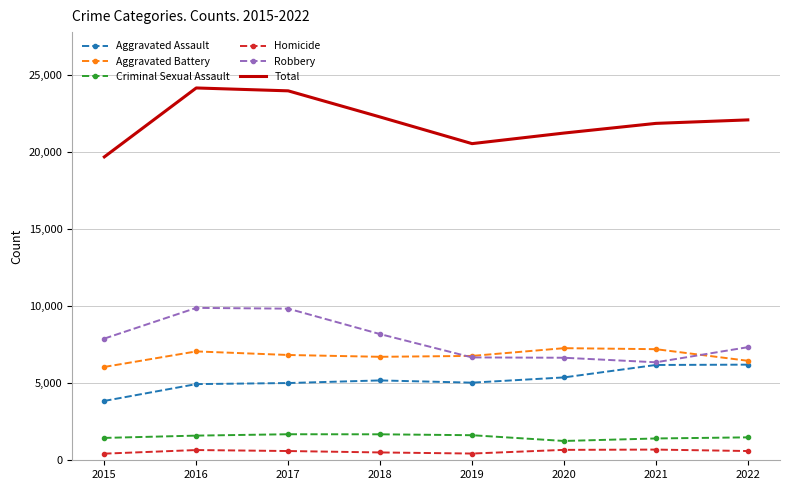

True or false: Homicide and Aggravated Battery cross at least once.

False